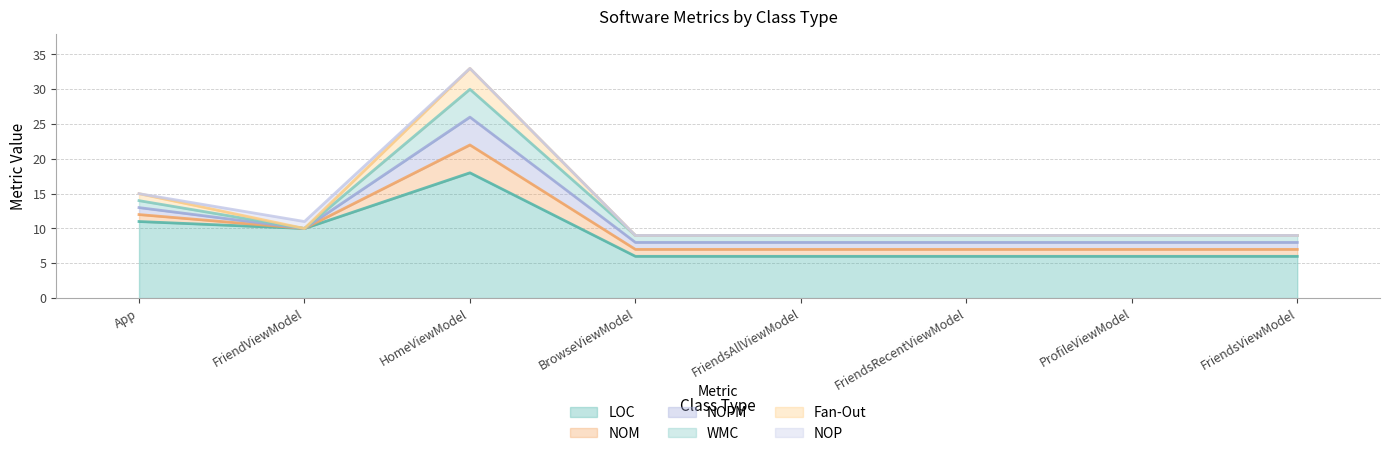

Which category has the highest value in the NOPM series?

HomeViewModel